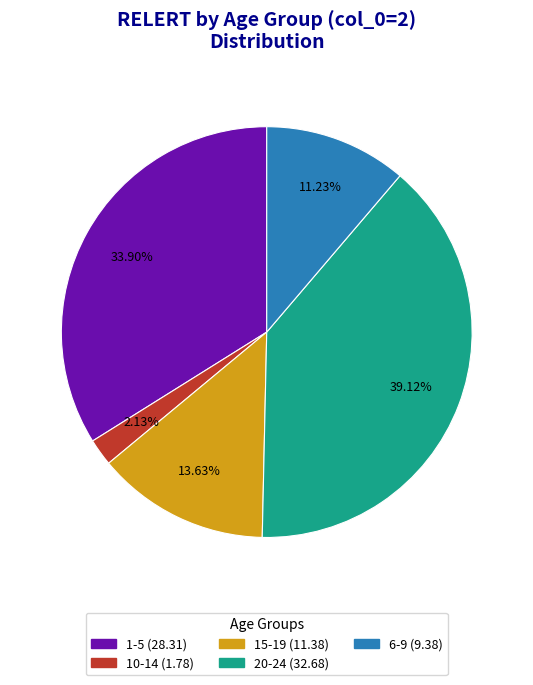

To the nearest percent, what percentage of the pie is 15-19?

14%